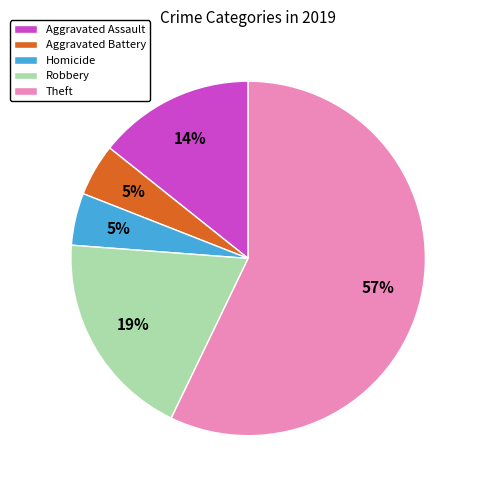

How many segments does this pie chart have?

5